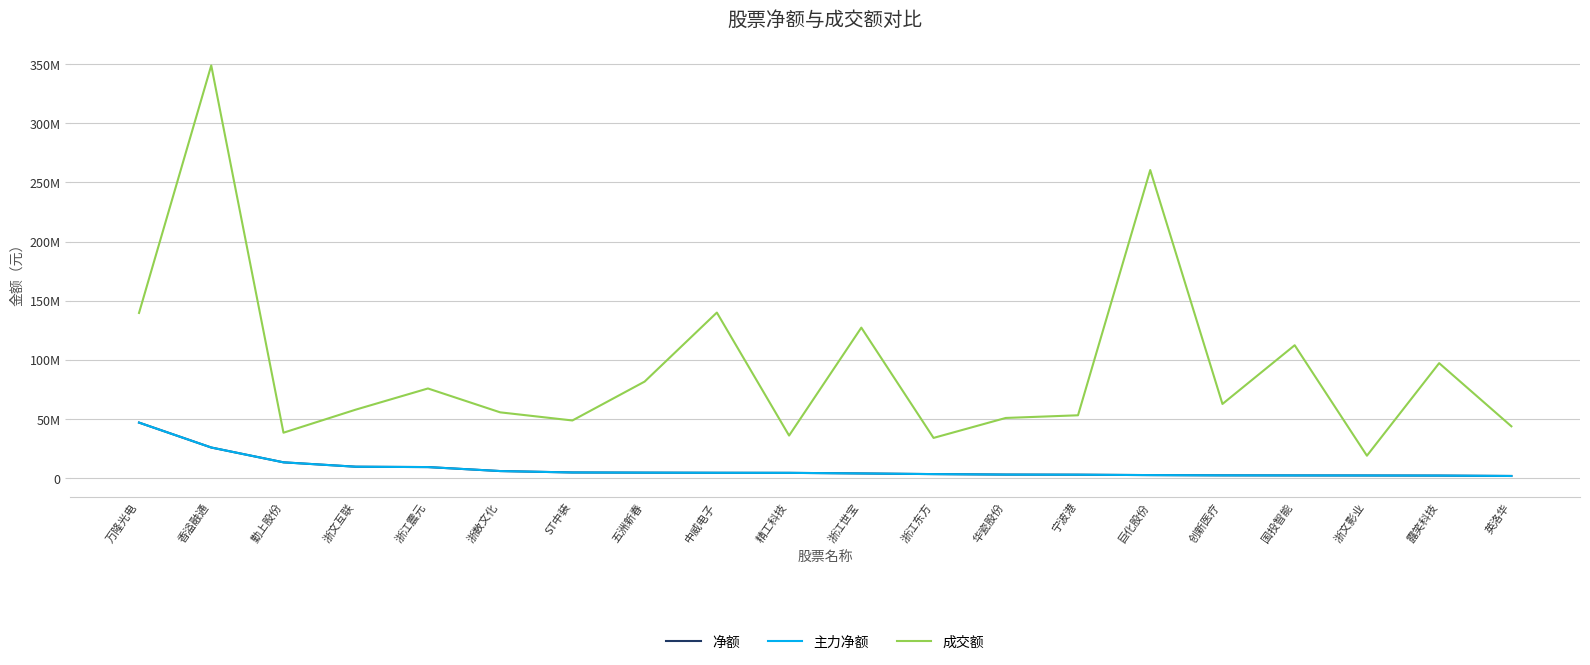

What is the label of the 7th point from the right?

宁波港